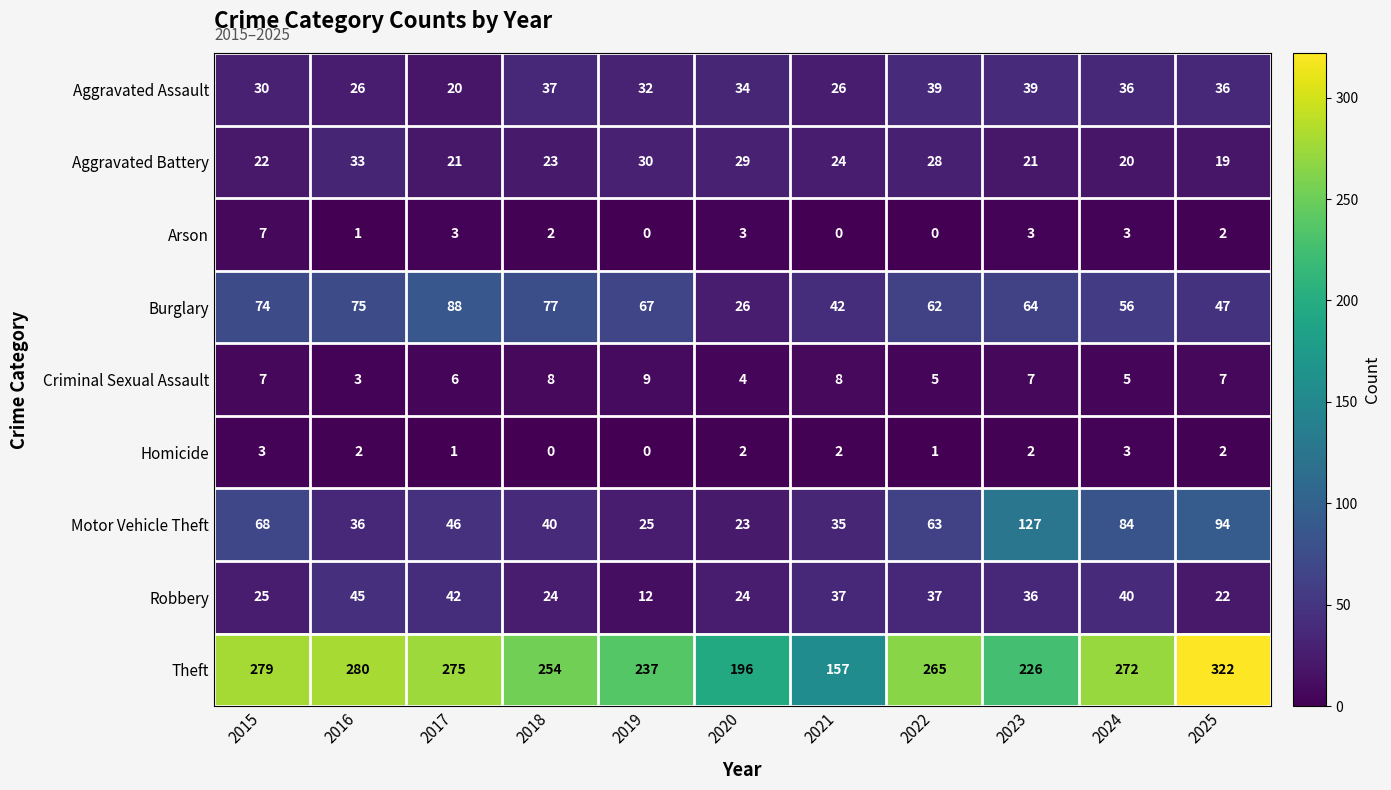

What is the greatest value displayed?

322